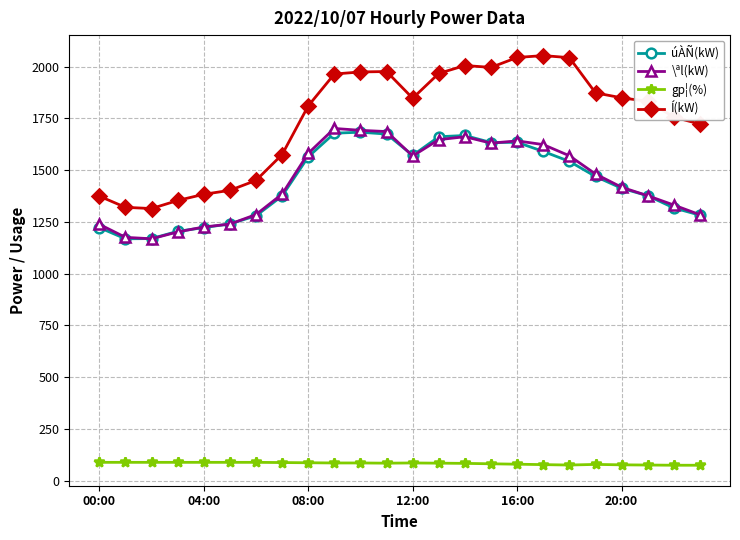

True or false: úÀÑ(kW) and Í(kW) intersect in this chart.

False